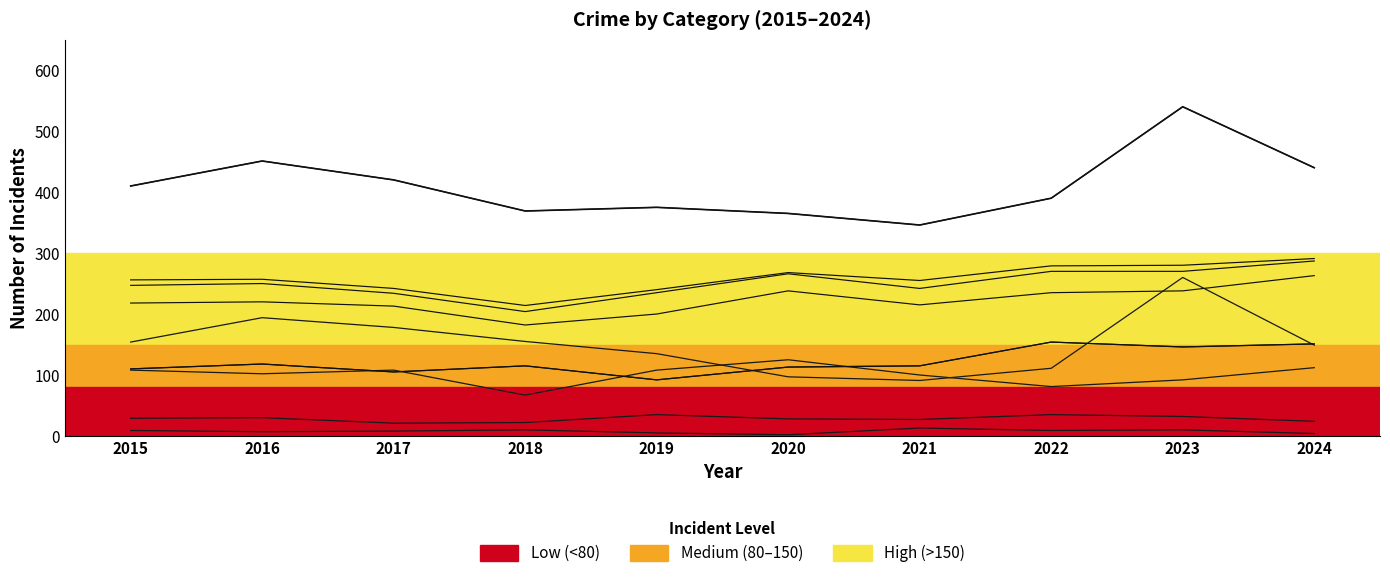

What value does the Criminal Sexual Assault series have at 2020?

28